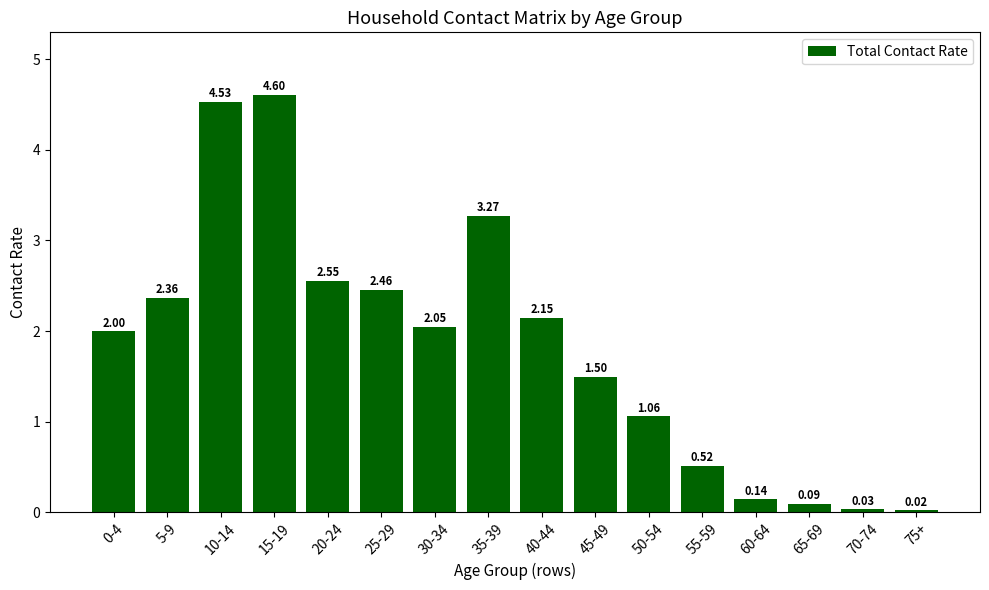

What is the change in value from 0-4 to 5-9?

+0.4